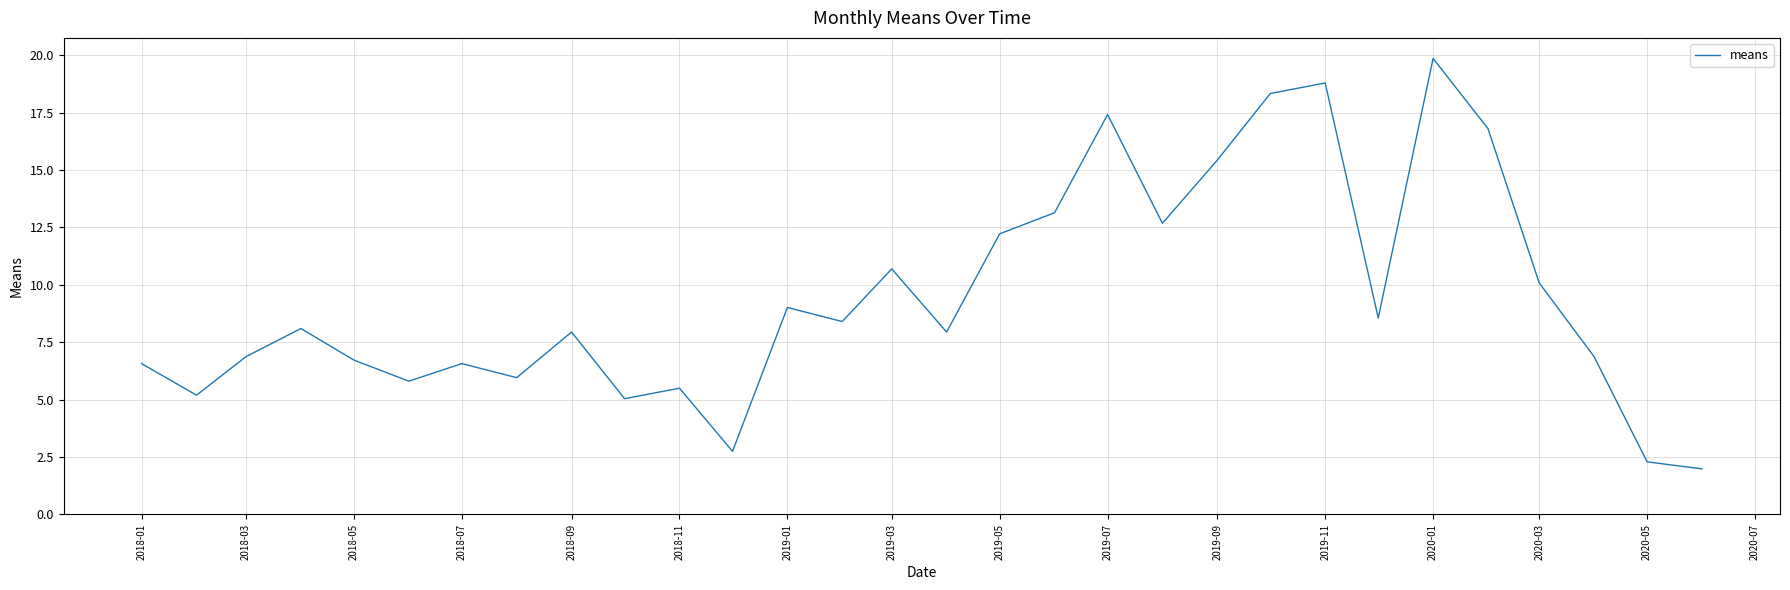

What is the difference between the maximum and minimum values?

17.9